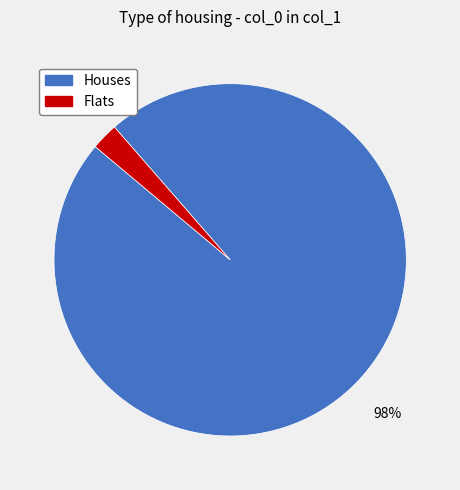

Between Flats and Houses, which is larger?

Houses